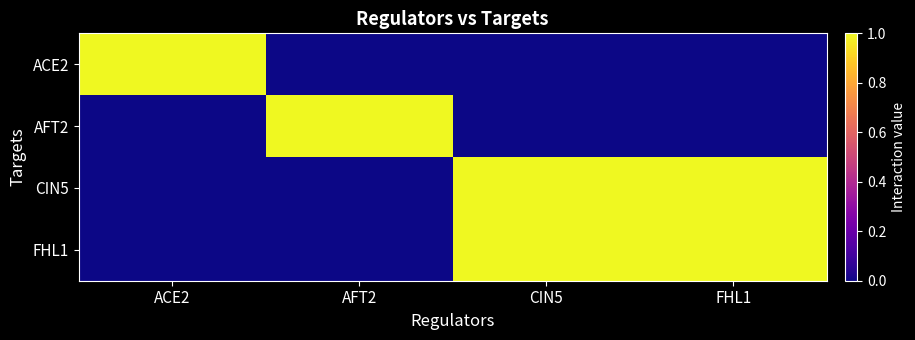

At how many categories does at least one series exceed 0?

4